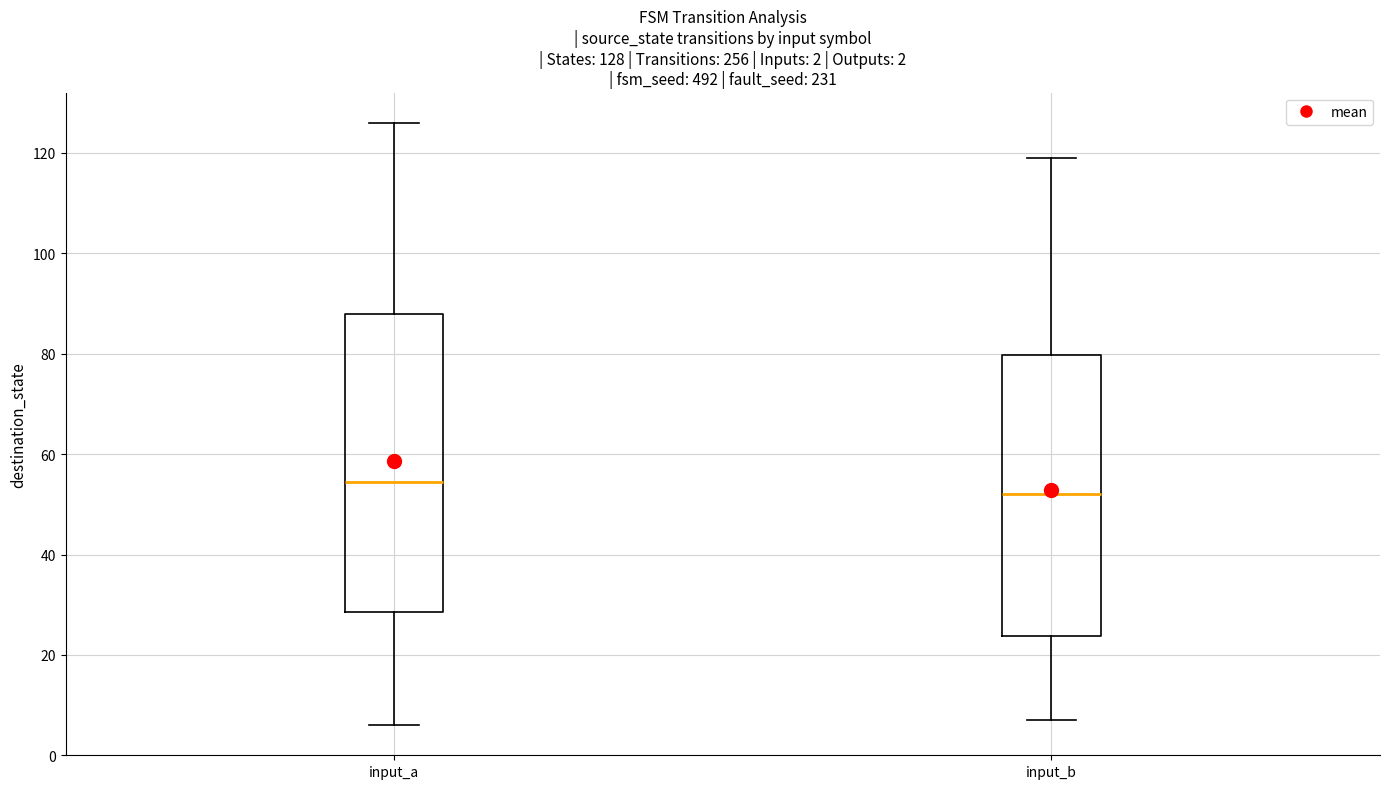

Which box has the lowest median line?

input_b